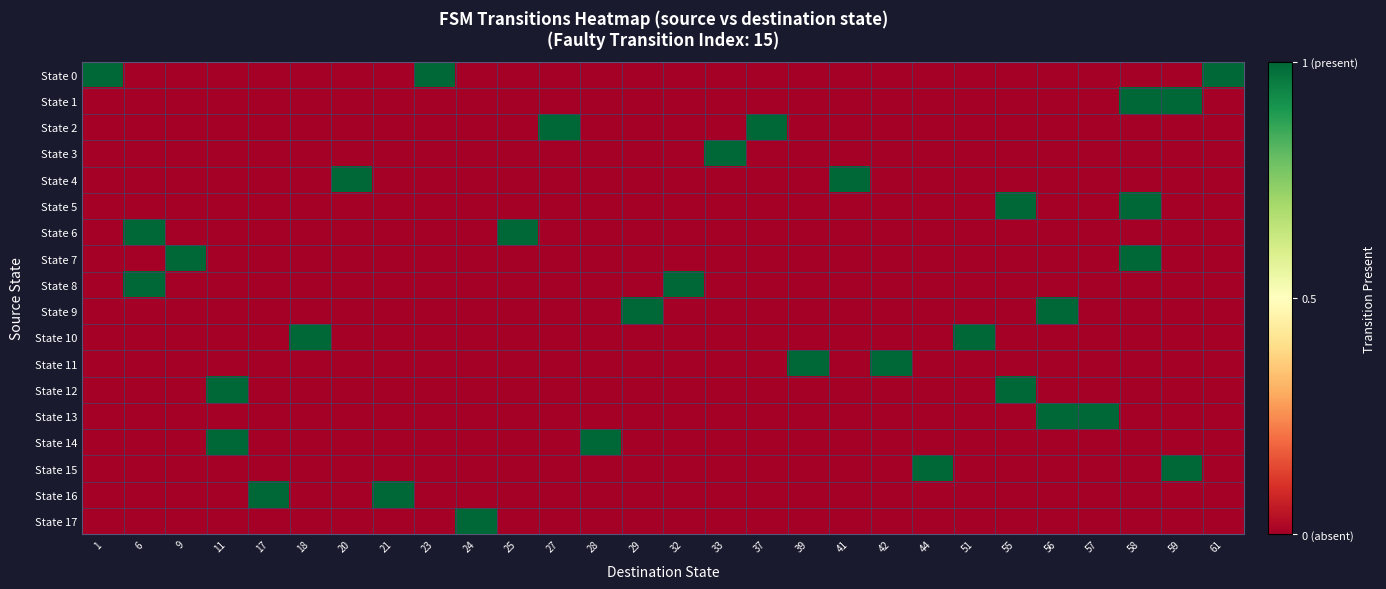

List the series in order of their peak value, highest first.

State 0, State 1, State 2, State 3, State 4, State 5, State 6, State 7, State 8, State 9, State 10, State 11, State 12, State 13, State 14, State 15, State 16, State 17